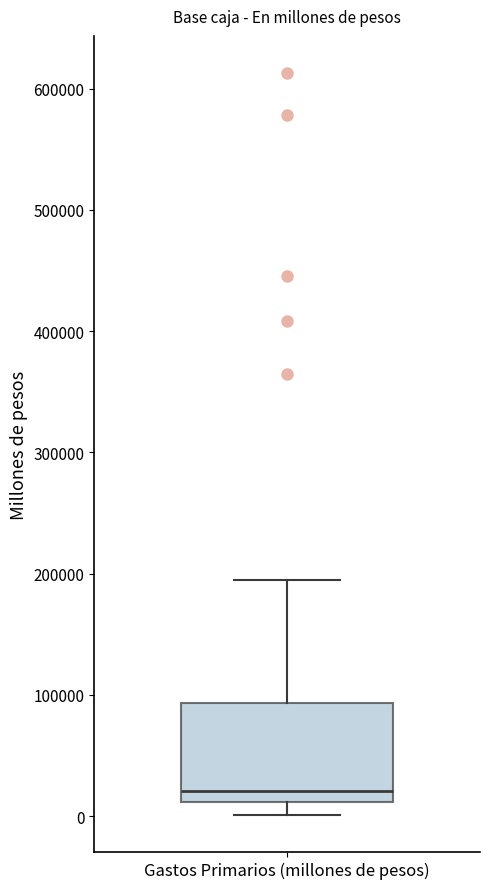

Where does the upper whisker of the box for Gastos Primarios (millones de pesos) end on the y-axis? The values are not printed on the chart, so give them approximately, as read against the axis.

190000